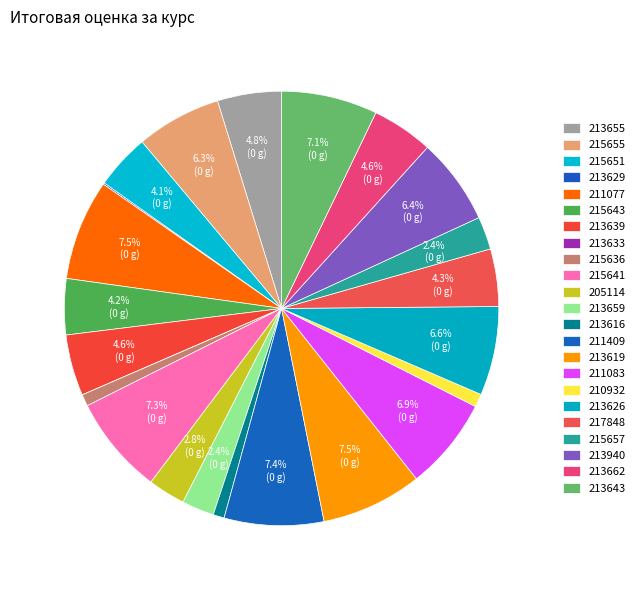

What percentage is NOT represented by 215651?

95.9%